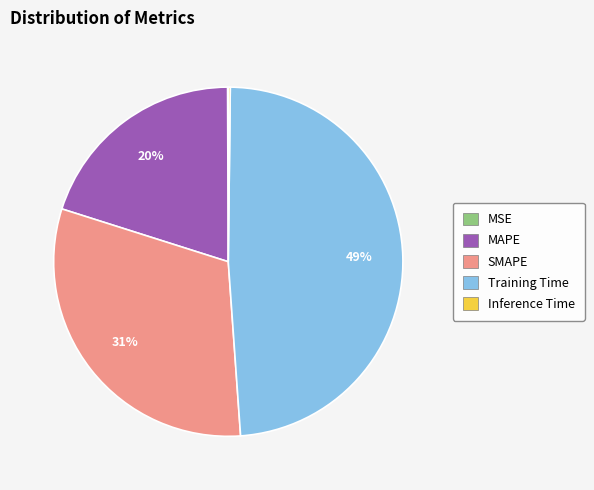

Is there a majority slice in this chart?

No